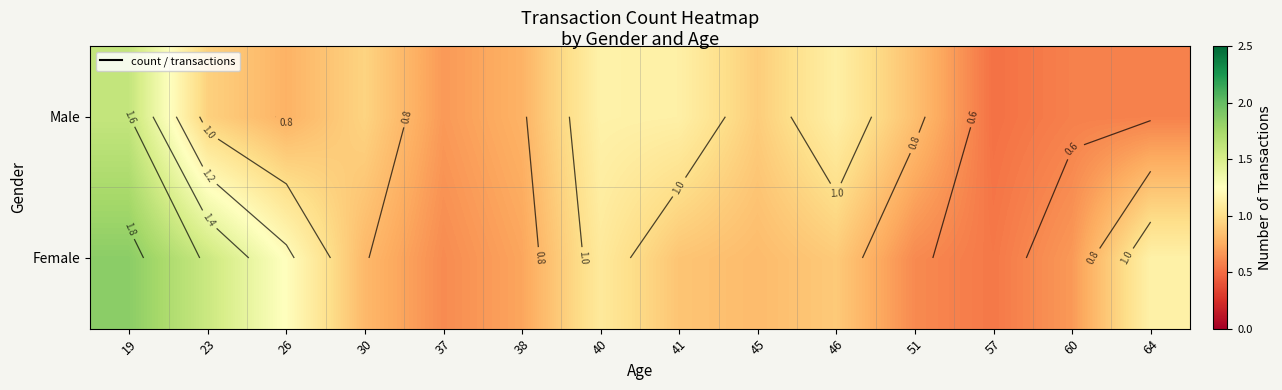

What is the difference between the Male values at 19 and 46?

0.5